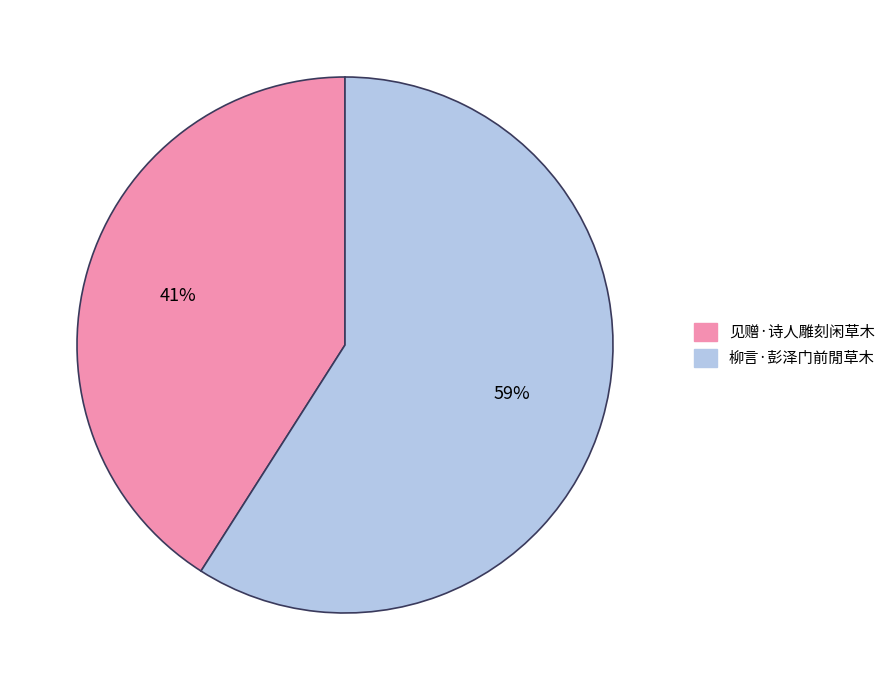

Which category has the biggest portion of the pie?

柳言·彭泽门前閒草木